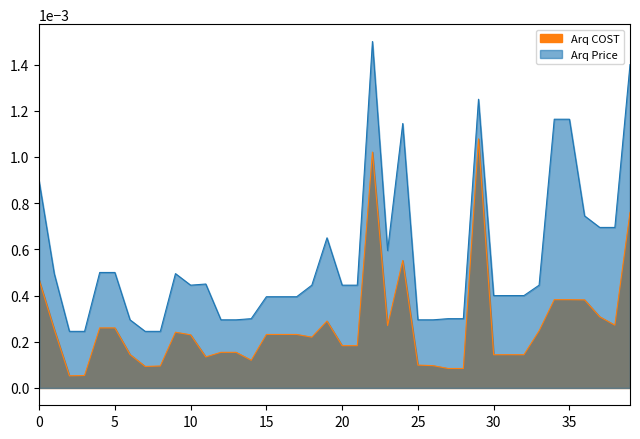

Between 8 and 36, which is larger?

36